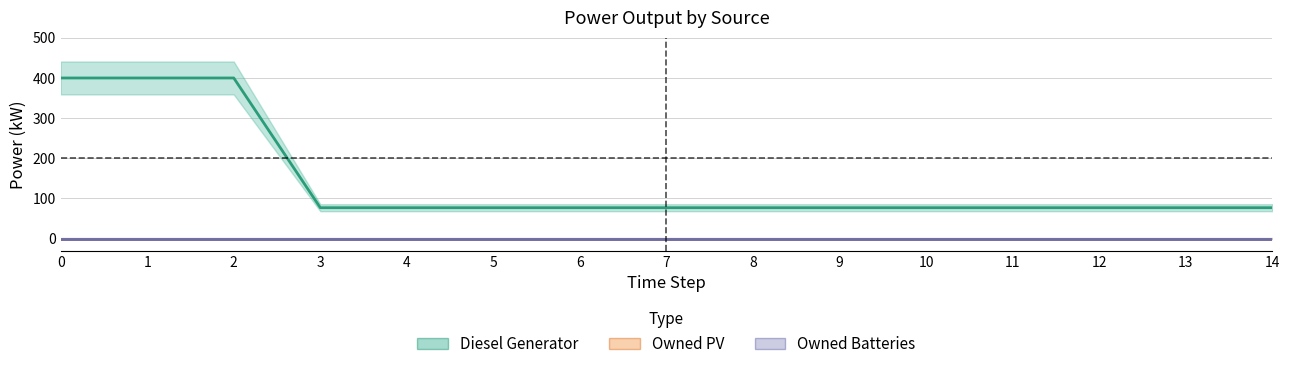

What is the value of the Diesel Generator point at the 15th from the left?

77